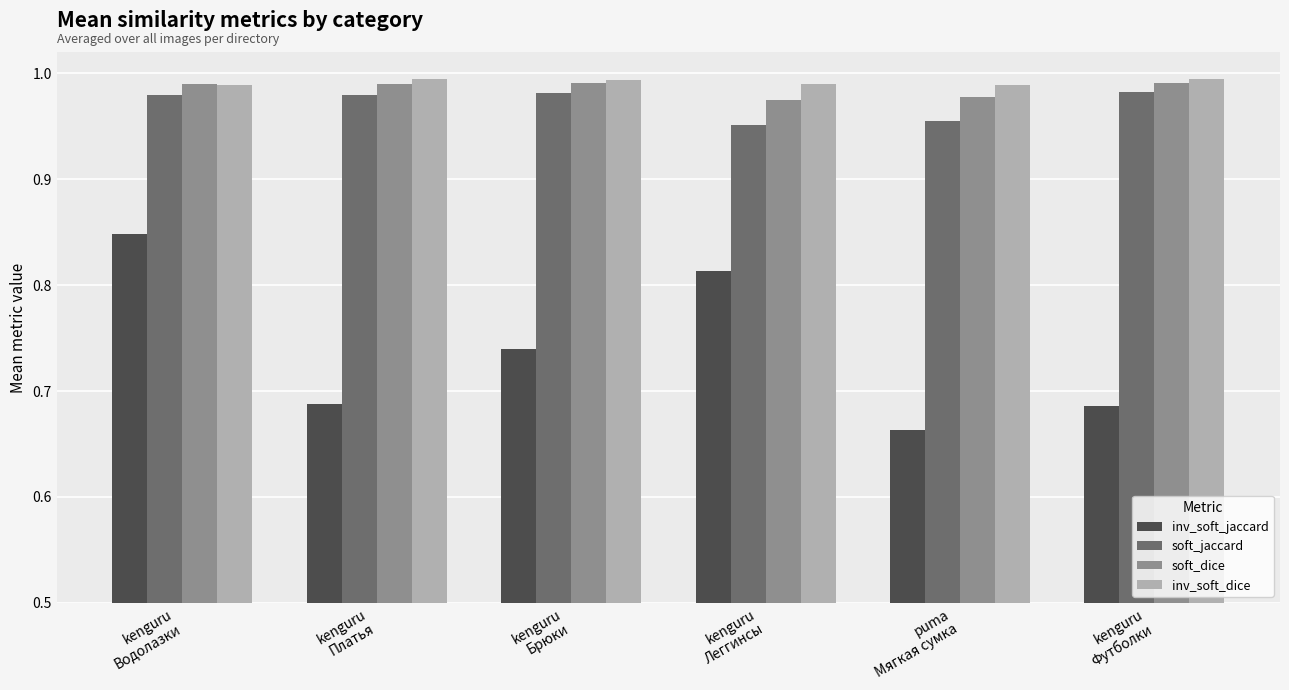

Where is soft_jaccard nearest to the value 0?

kenguru
Леггинсы